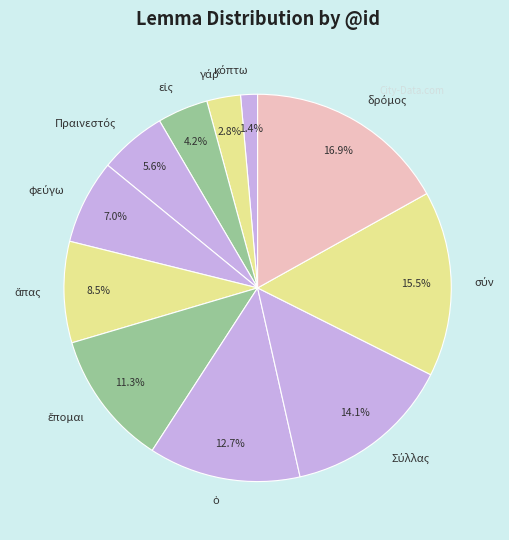

Is there any slice that represents more than half of the pie?

No